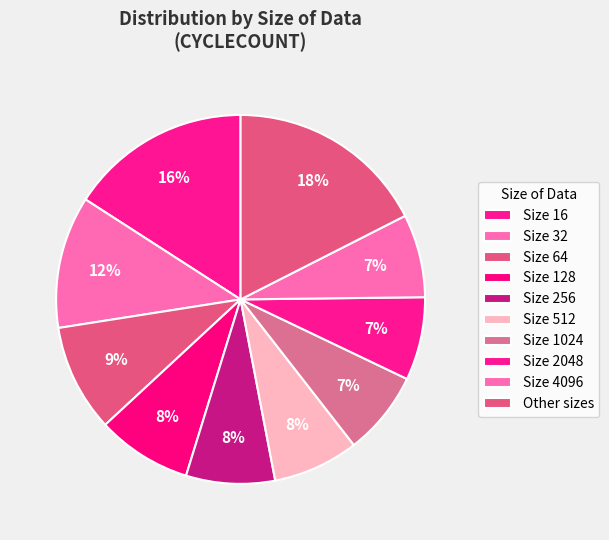

Does any single category account for the majority?

No